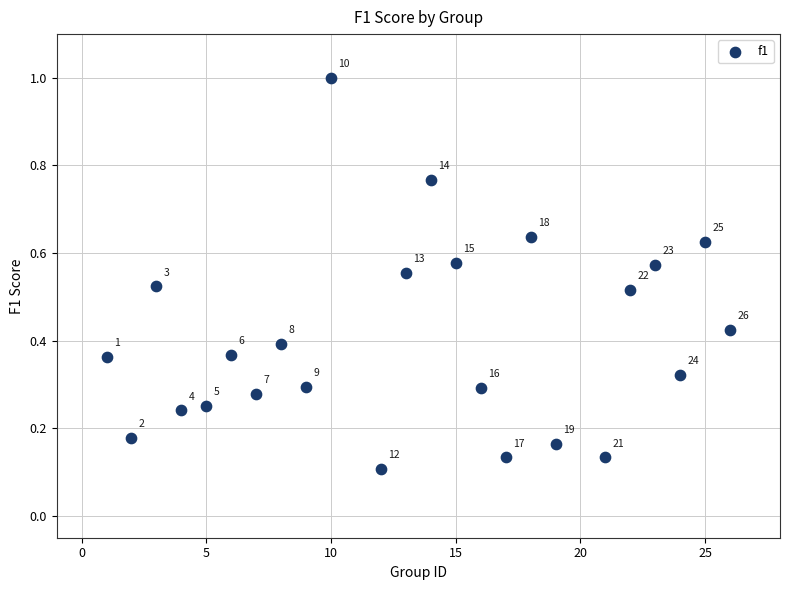

What is the range of X values (max minus min)?

25.0